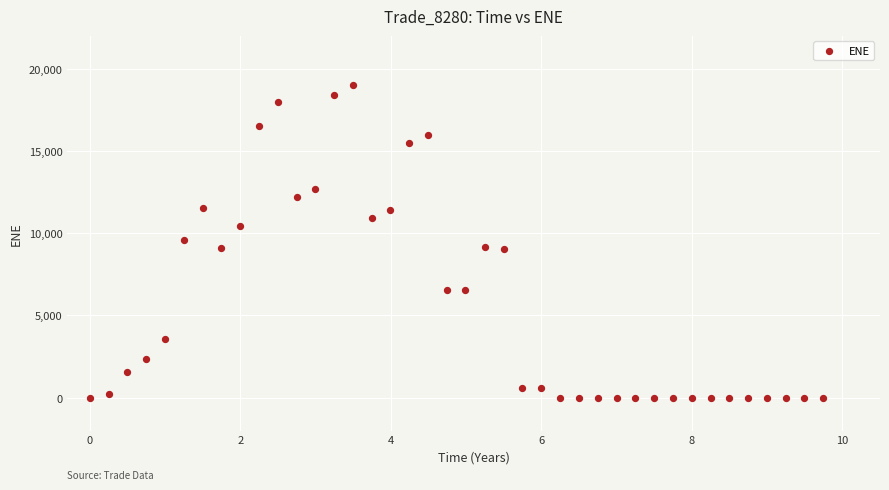

What is the range of Y values (max minus min)?

19026.8